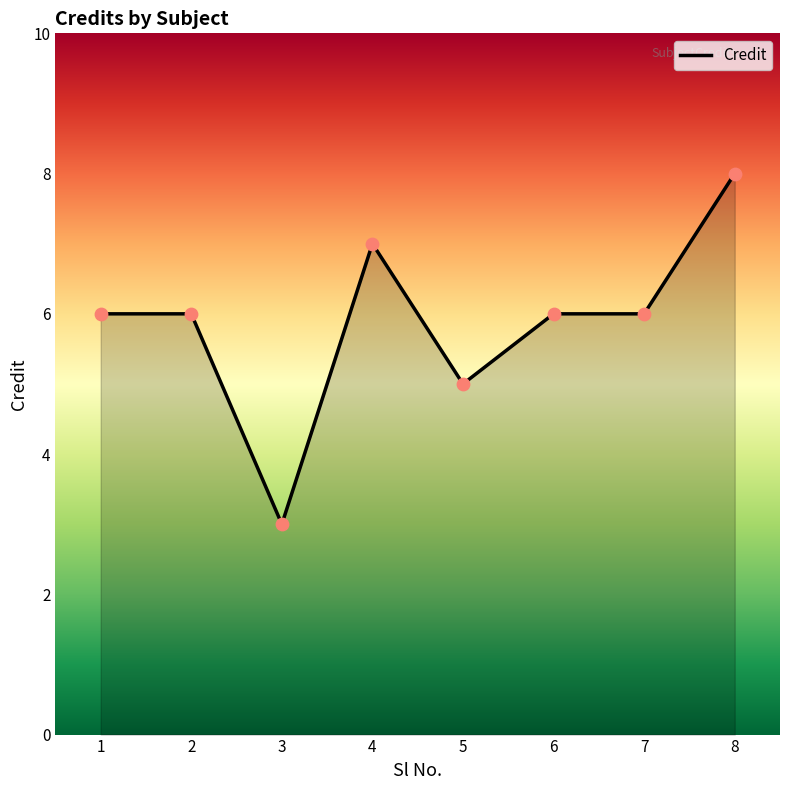

Approximately how many times larger is the value at 5 compared to 8?

0.6